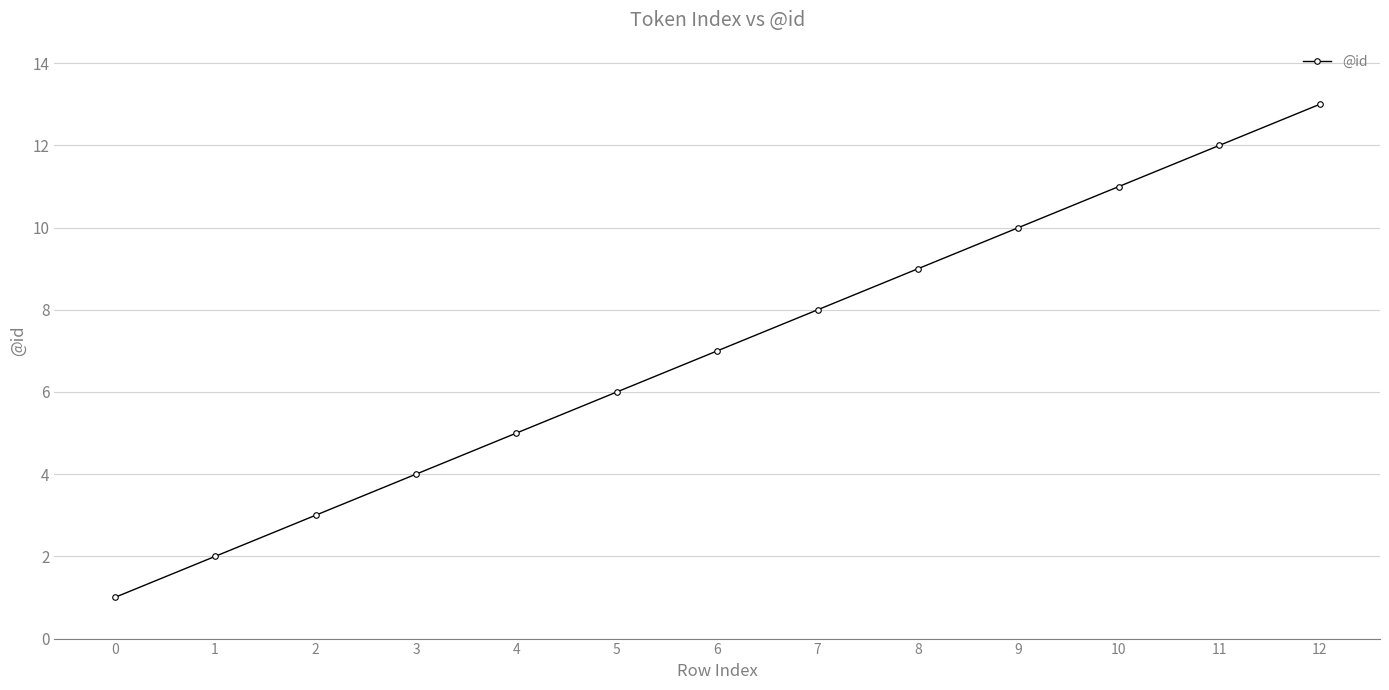

The chart shows a value of 19 at 10. True or false?

False